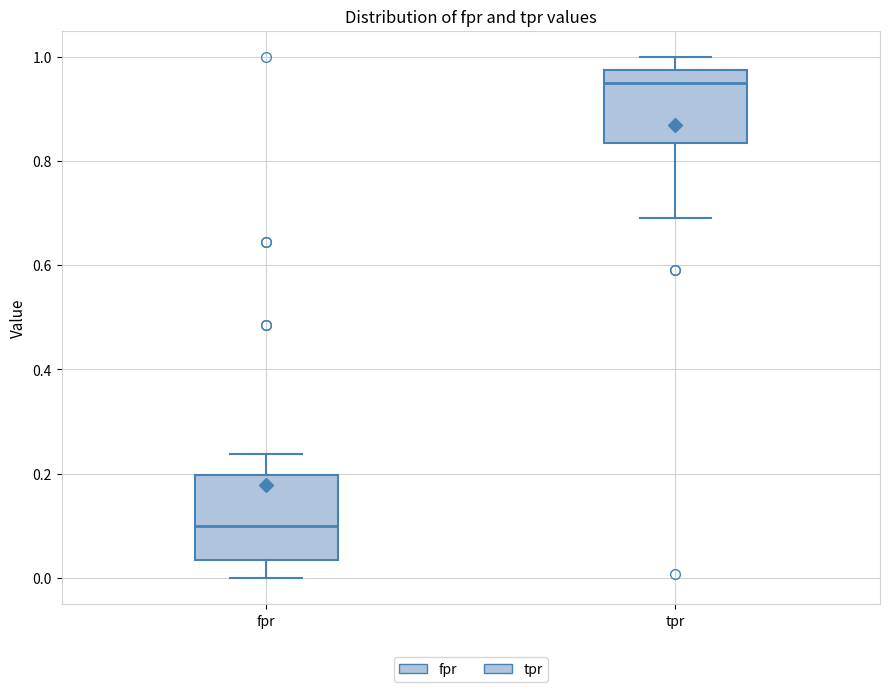

Reading left to right, transcribe this box plot: for each box, give where its median line is, the range the box spans, and where its two whiskers end, as read against the y-axis. The values are not printed on the chart, so give them approximately, as read against the axis.

fpr: median 0.10, box 0.04 to 0.20, whiskers 0.00 to 0.24
tpr: median 0.94, box 0.84 to 0.98, whiskers 0.70 to 1.00